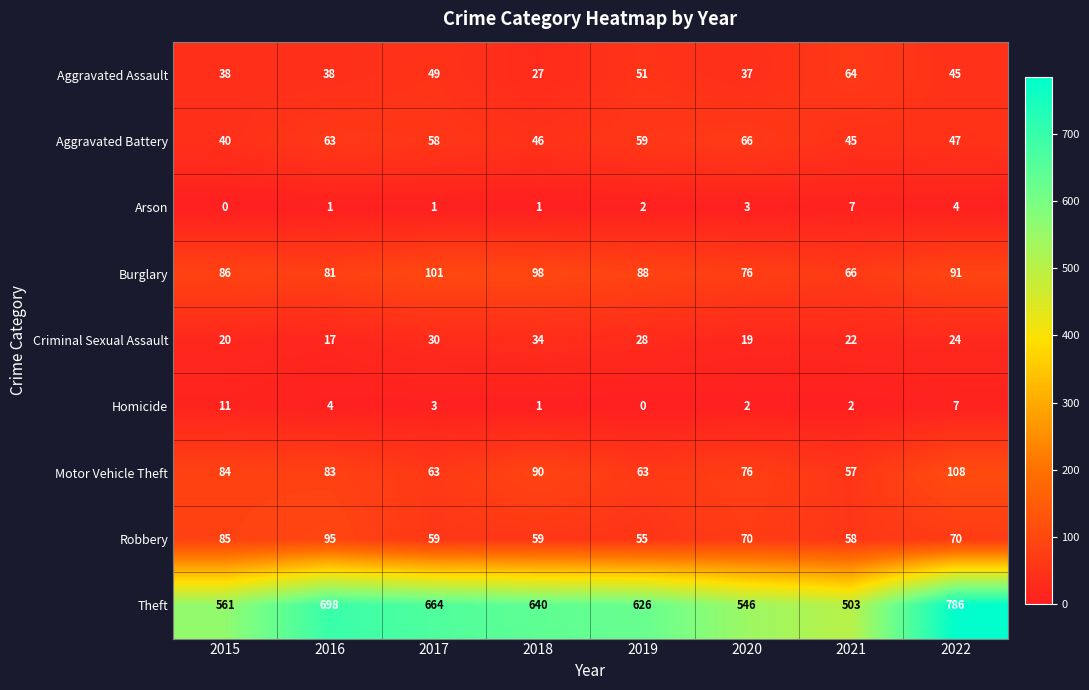

Is it true that Burglary equals 44 at 2016?

False